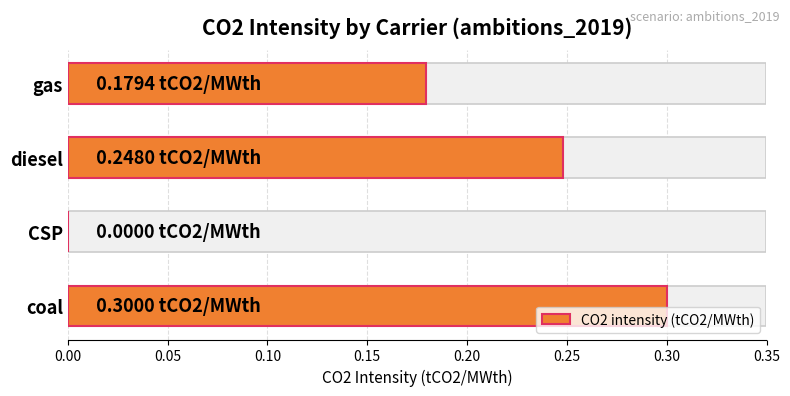

Is it true that the value at CSP is 0.2?

False